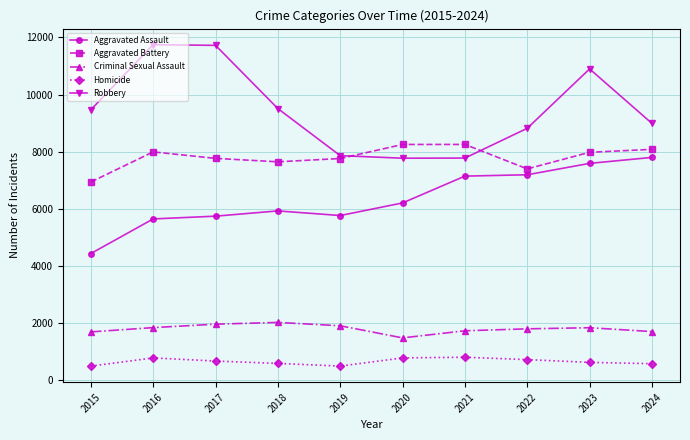

True or false: Robbery and Homicide intersect in this chart.

False